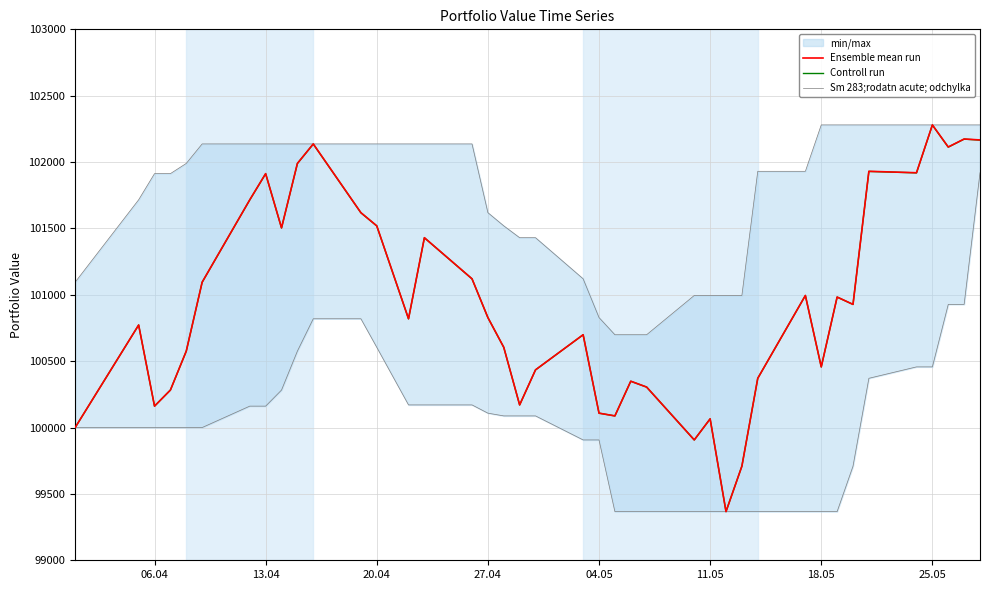

Which series has the widest spread of values?

Ensemble mean run